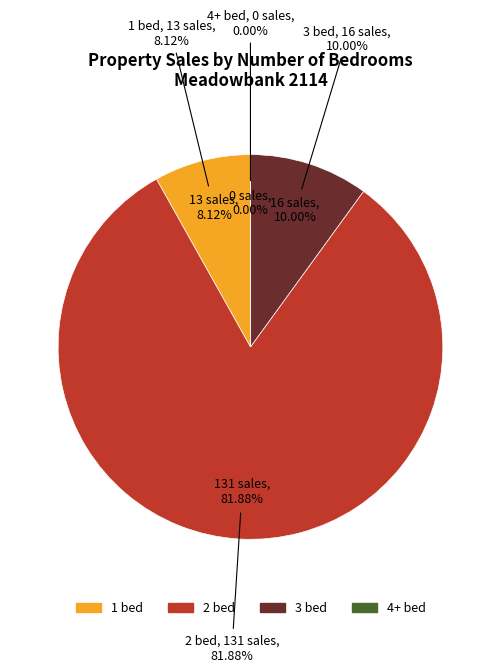

Is the sum of 3 bed and 1 bed greater than half?

No